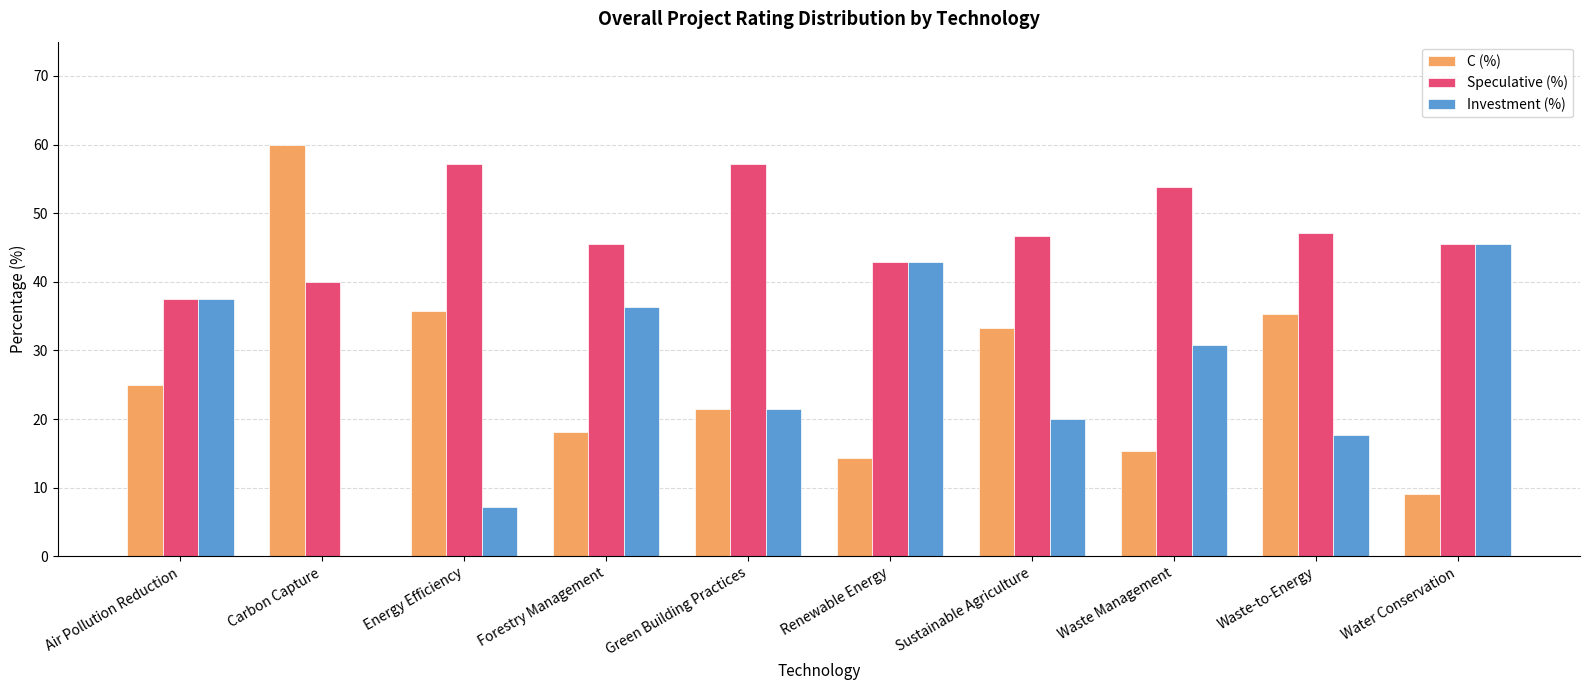

What is the total value across all series at Energy Efficiency?

100.0